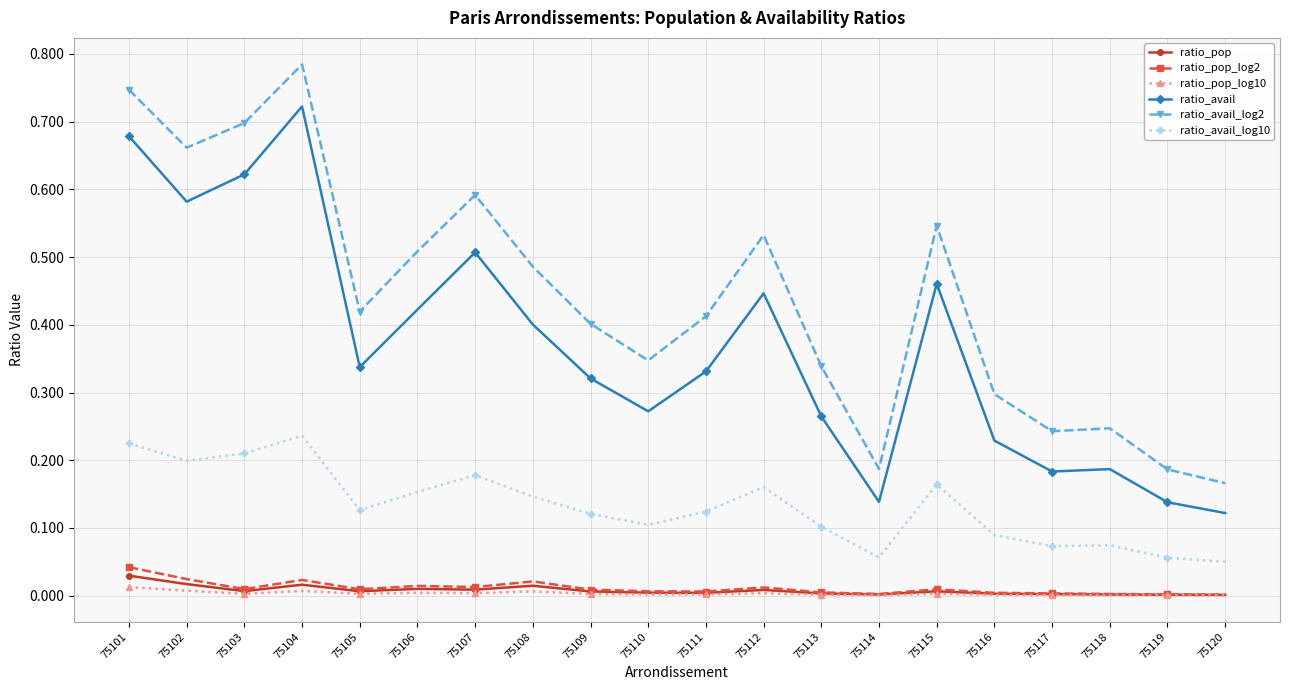

True or false: ratio_avail_log10 and ratio_avail_log2 intersect in this chart.

False